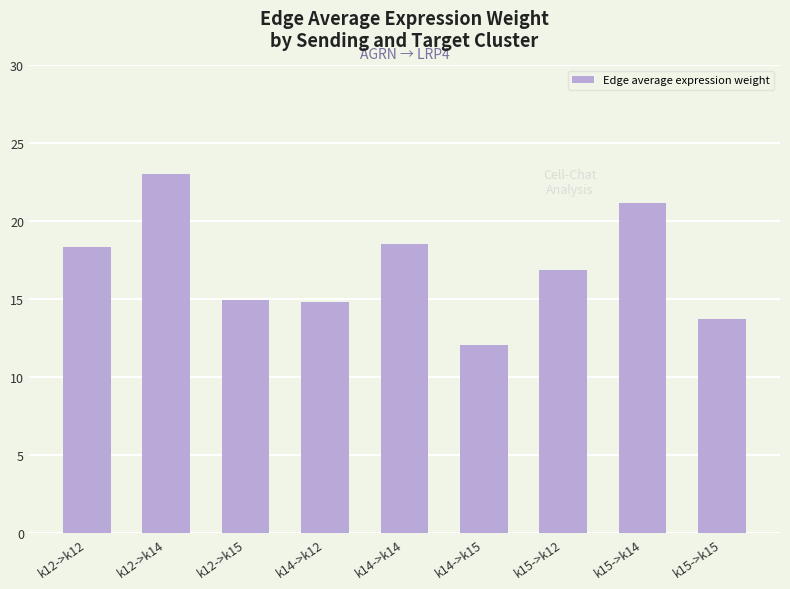

The value at k12->k15 is 19.9. True or false?

False